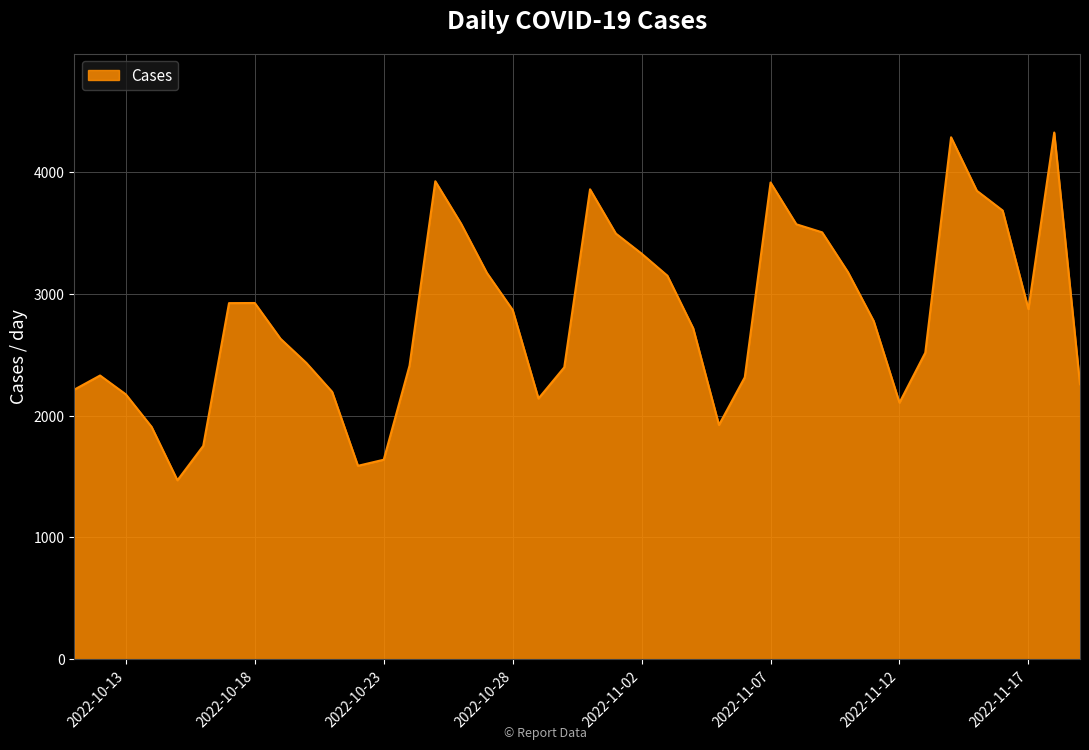

What is the maximum value shown in the chart?

4323